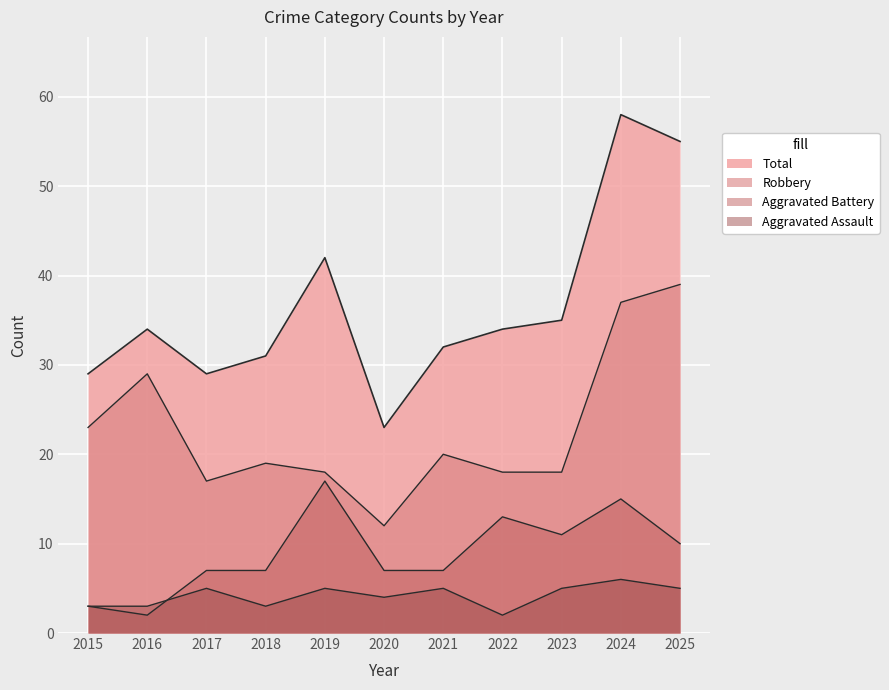

What is the value of the Aggravated Battery point at the 3rd from the left?

7